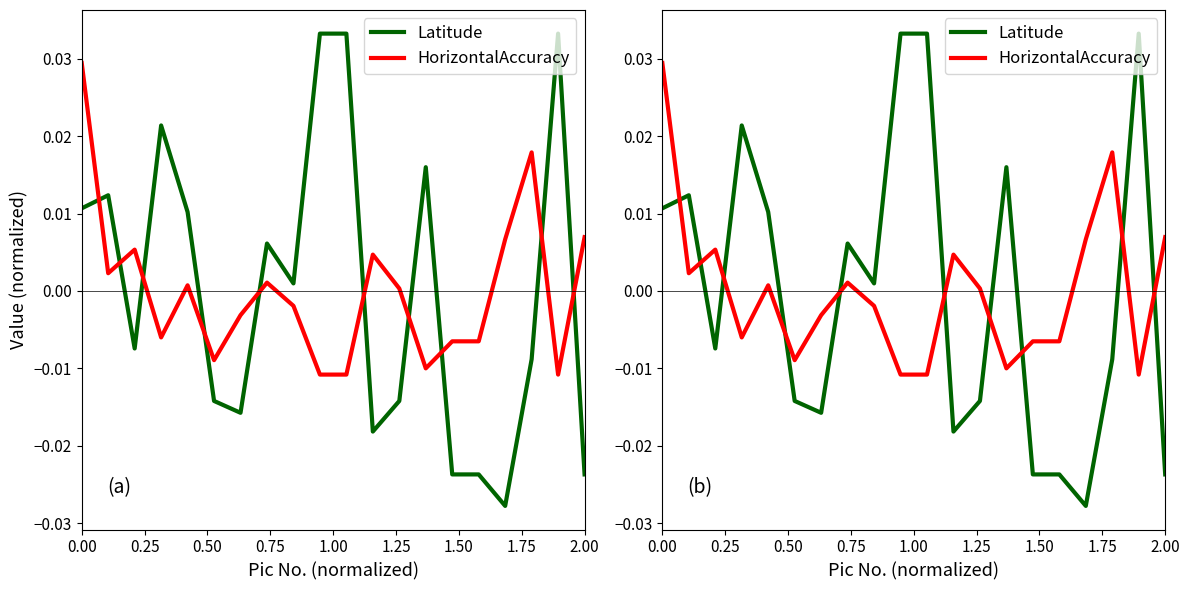

Which series has the widest spread of values?

Latitude